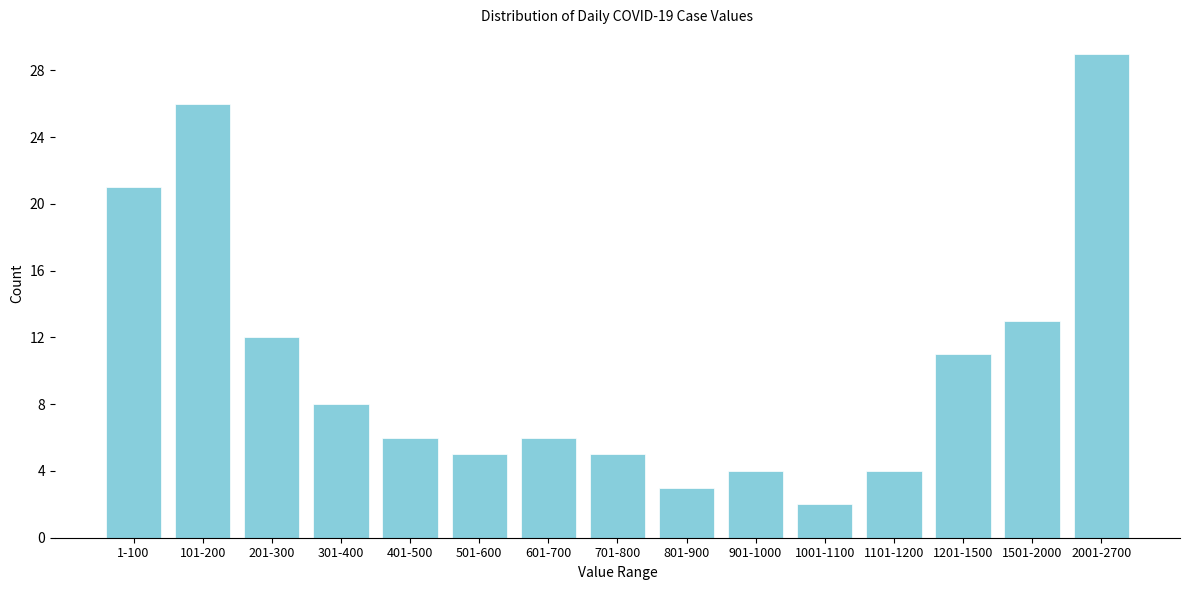

Reading left to right, extract all data points from this chart.

21	26	12	8	6	5	6	5	3	4	2	4	11	13	29